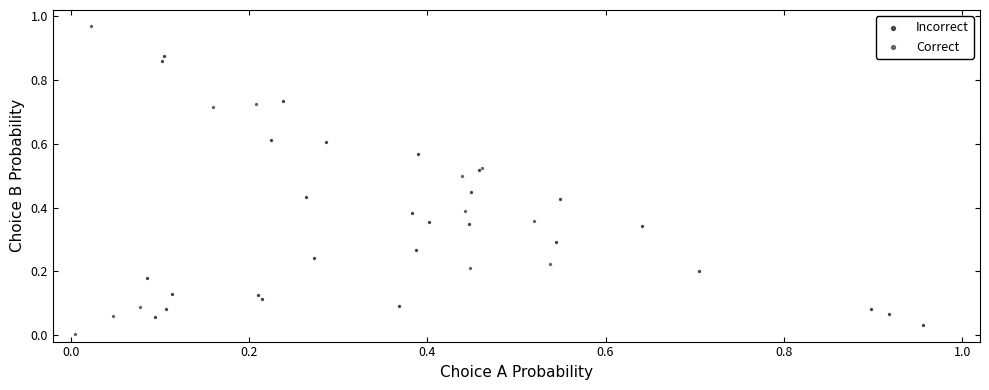

Which series has the widest spread of Y values?

Correct